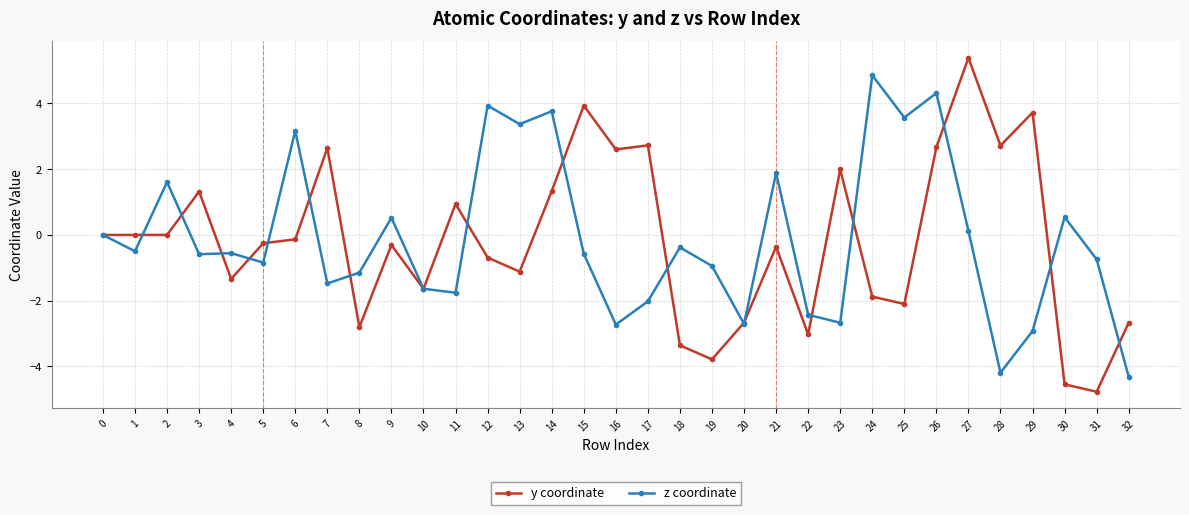

Which series changed the most between 22 and 26?

z coordinate